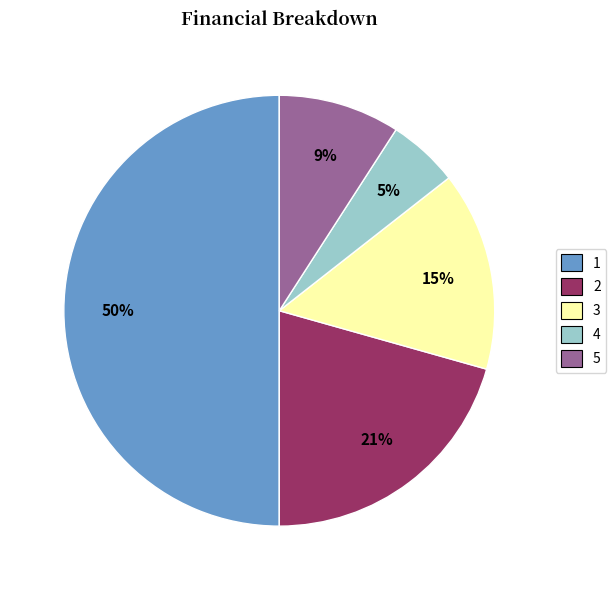

To the nearest percent, what portion does 1 represent?

50%